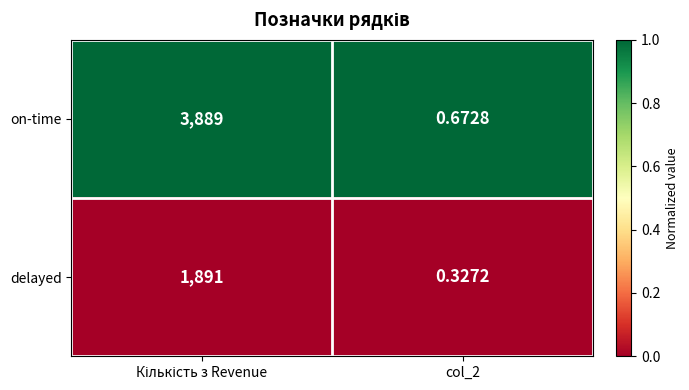

At how many categories does at least one series exceed 0?

2